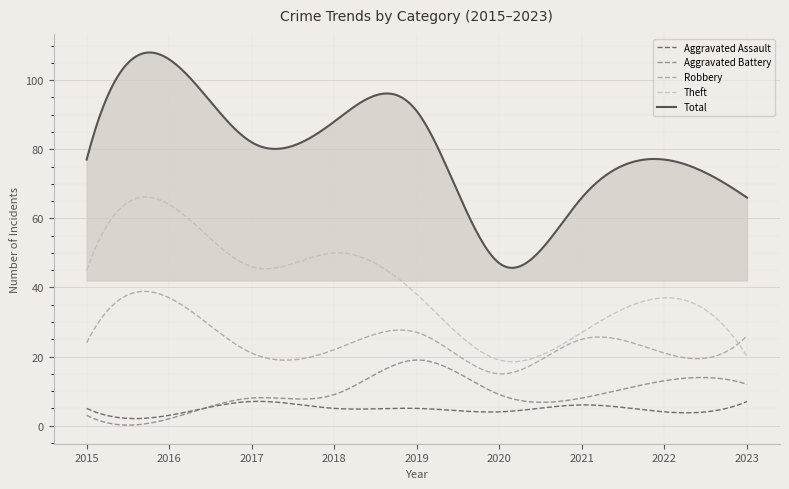

True or false: Total and Aggravated Battery intersect in this chart.

False